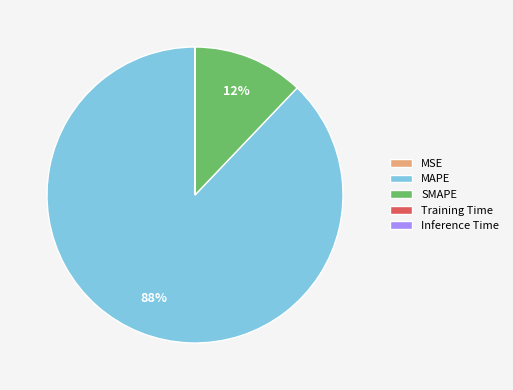

To the nearest percent, what percentage of the pie is MAPE?

88%